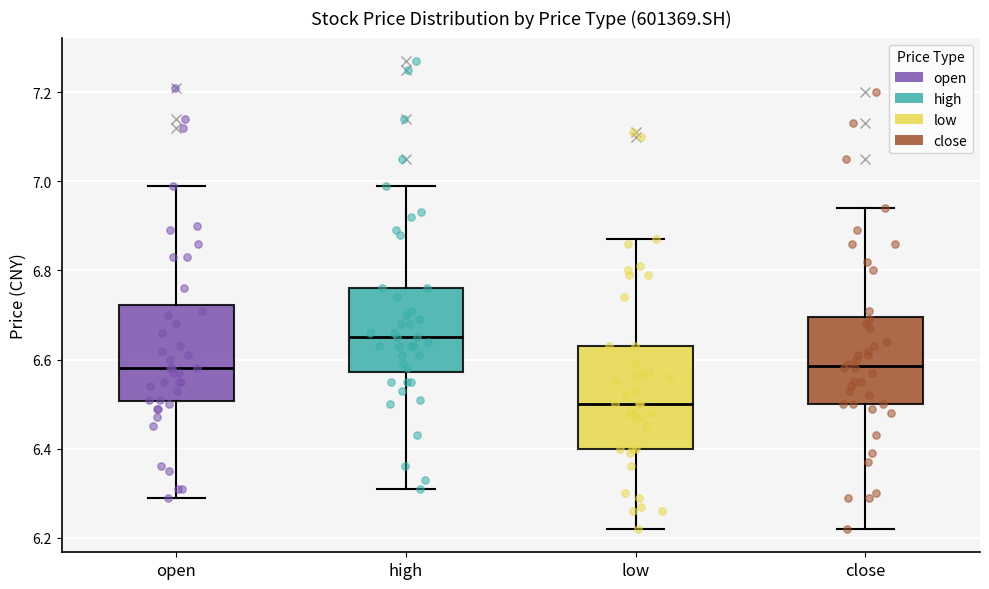

Where does the lower whisker of the box for high end on the y-axis? The values are not printed on the chart, so give them approximately, as read against the axis.

6.32